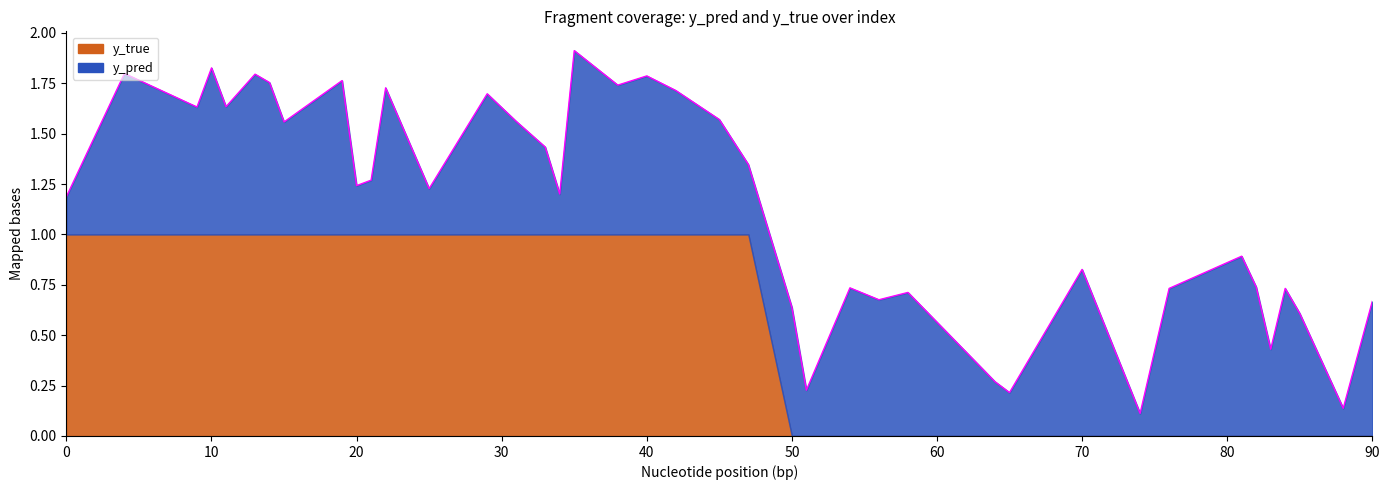

What position from the right is 42?

8